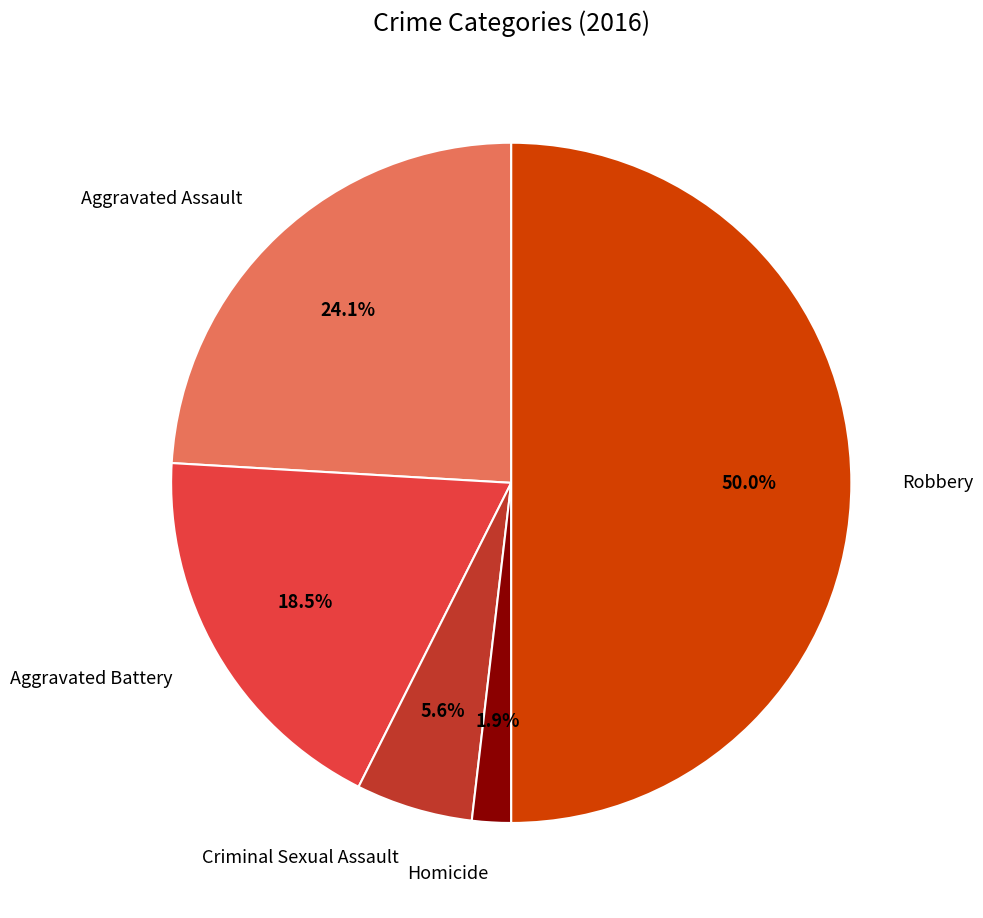

Count the number of slices in the pie.

5